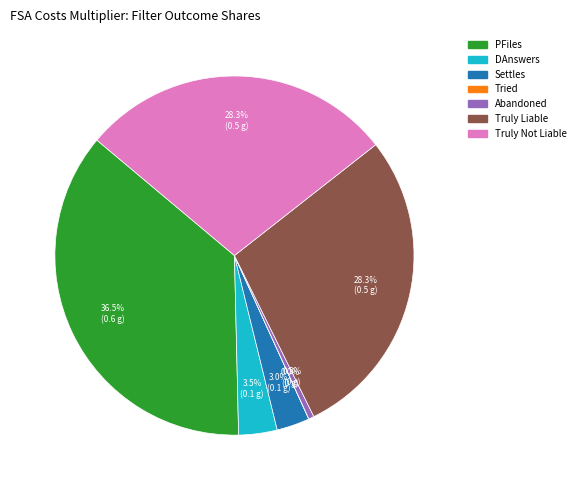

Does any single category account for the majority?

No